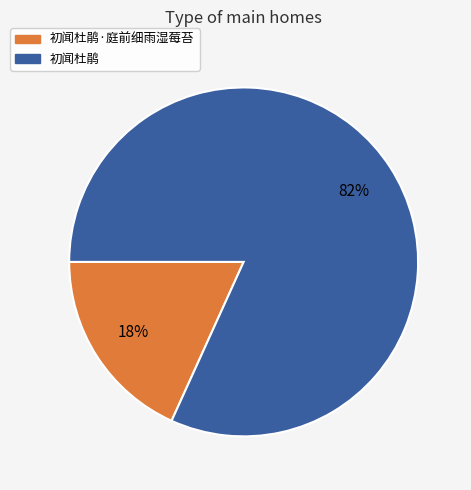

Which category has the biggest portion of the pie?

初闻杜鹃